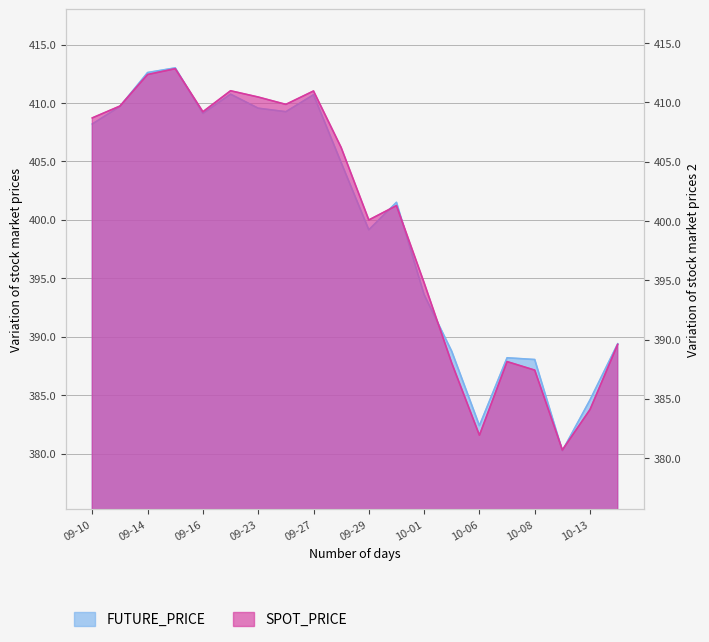

Is the value of FUTURE_PRICE at 2021-09-28 greater than the value of SPOT_PRICE at 2021-09-14?

No